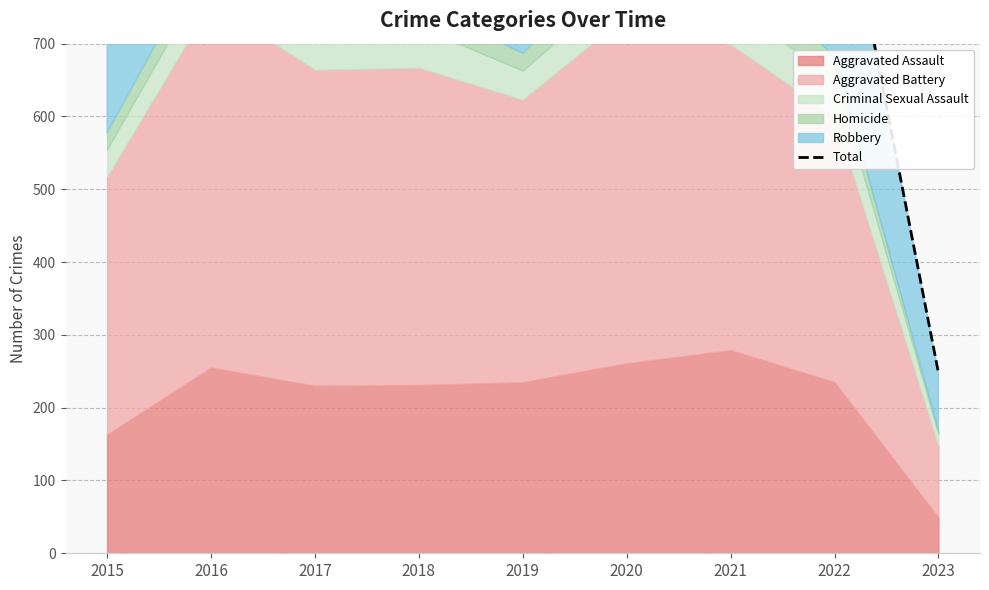

Is it true that the value at 2023 is 248?

True